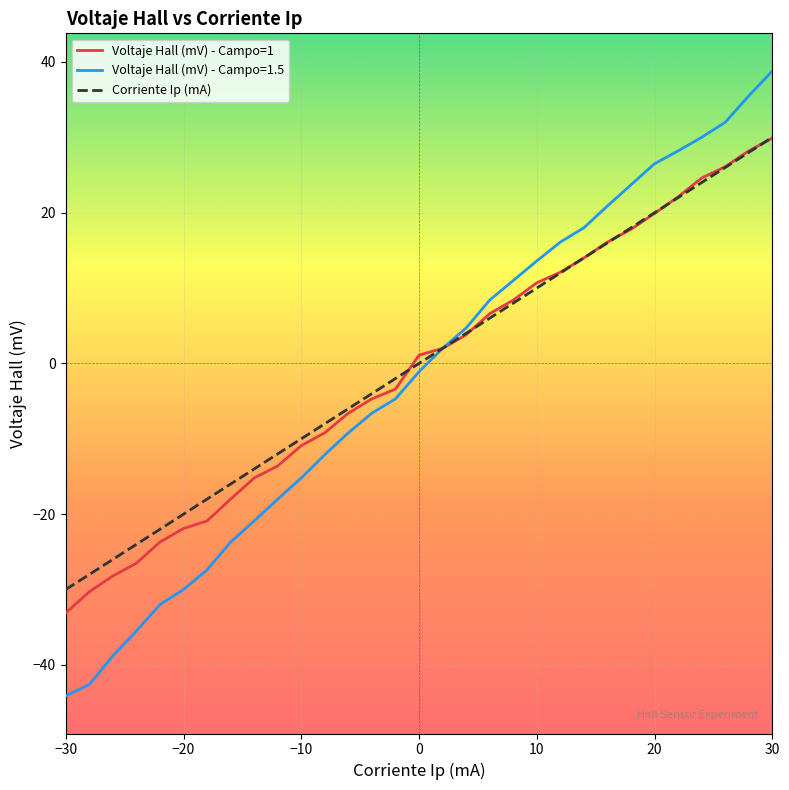

What is the minimum value shown in the chart?

-44.1